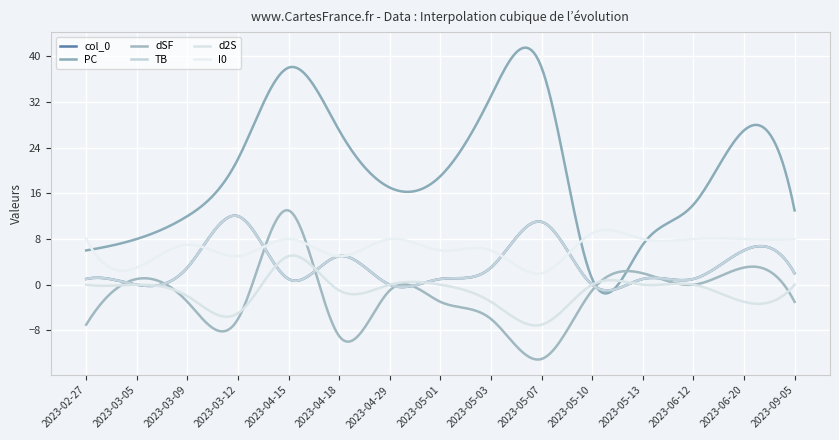

Which series has the widest spread of values?

PC